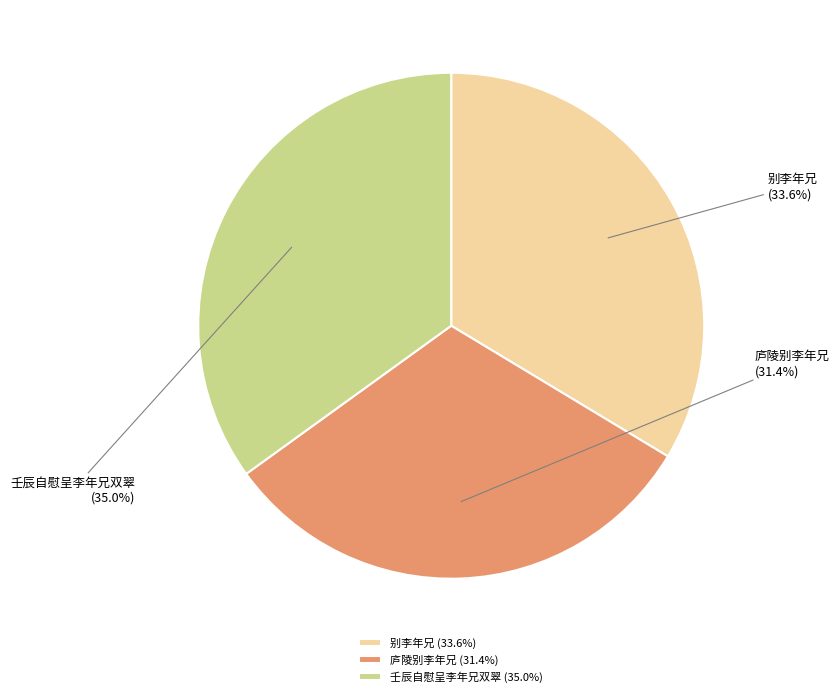

Does any single category account for the majority?

No